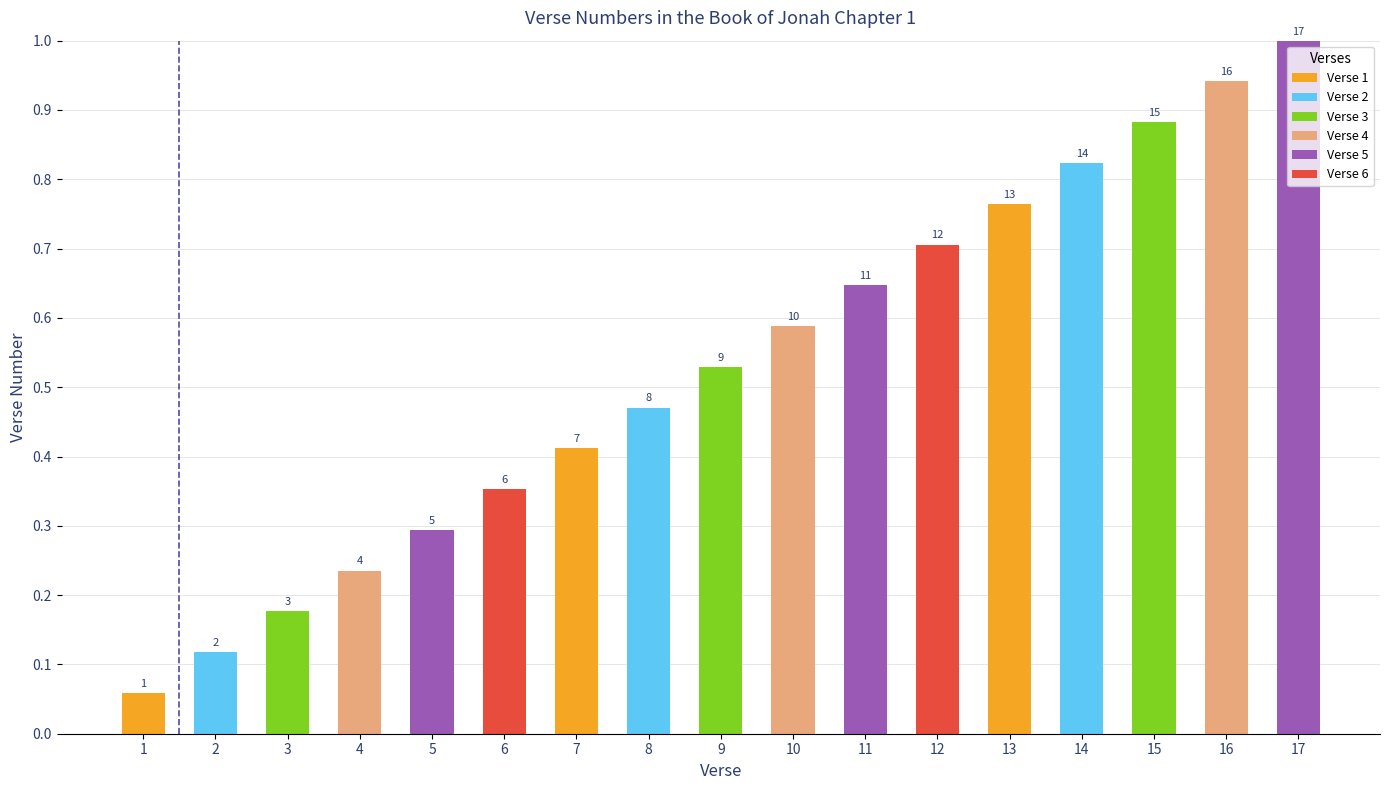

How many bars are there in total?

17